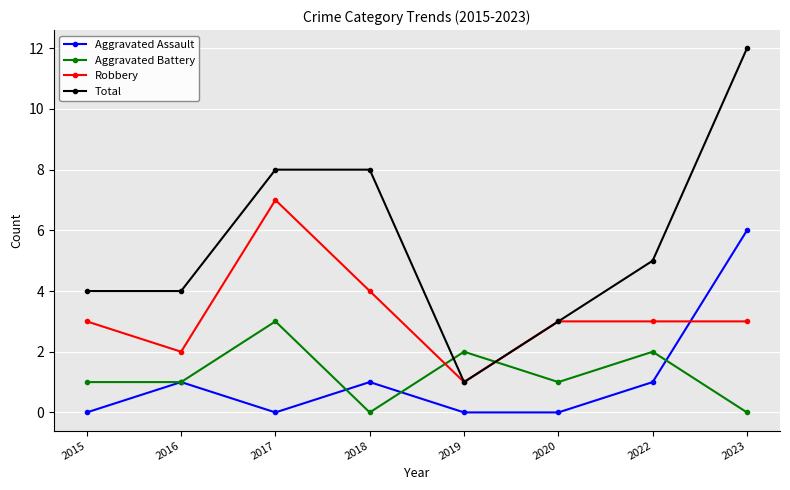

True or false: Aggravated Battery and Aggravated Assault cross at least once.

True